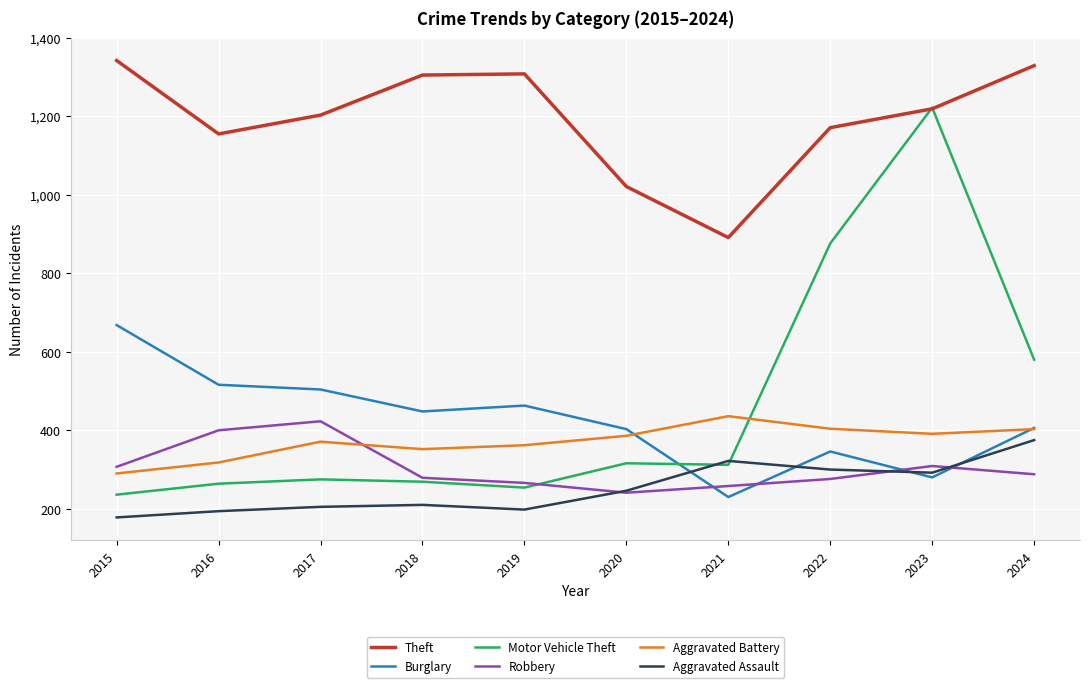

What is the difference between the maximum and minimum values in the Aggravated Assault series?

197